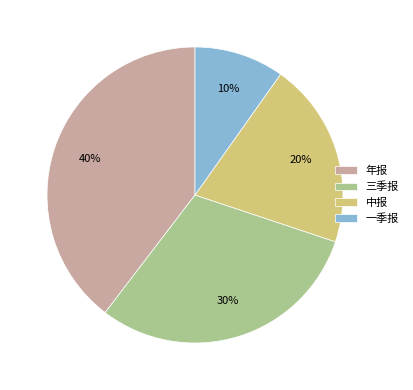

To the nearest percent, what is the combined percentage of 一季报 and 中报?

30%